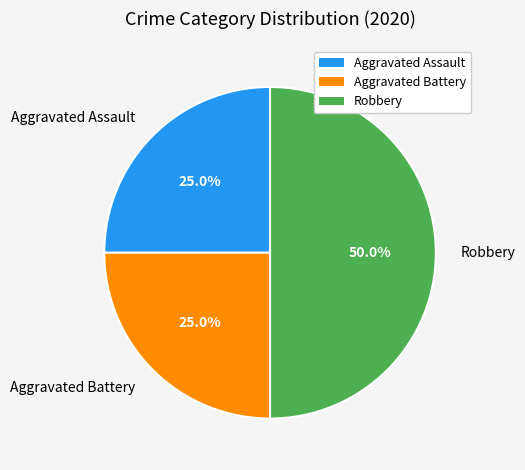

Count the number of slices in the pie.

3